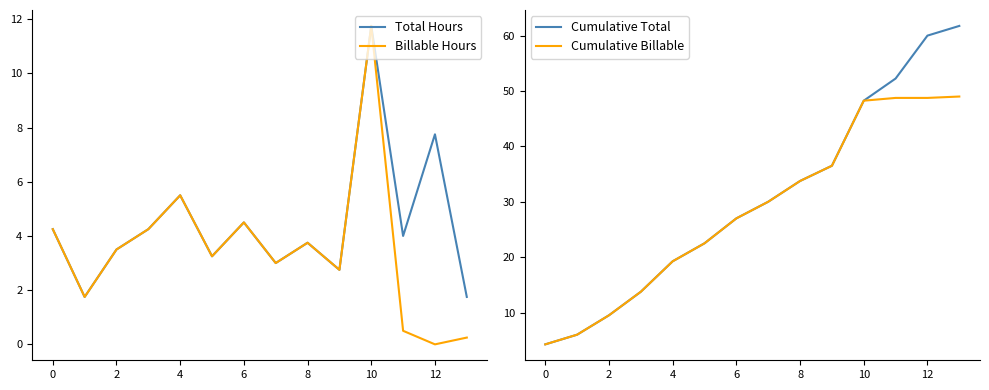

How many data points does each series have?

14